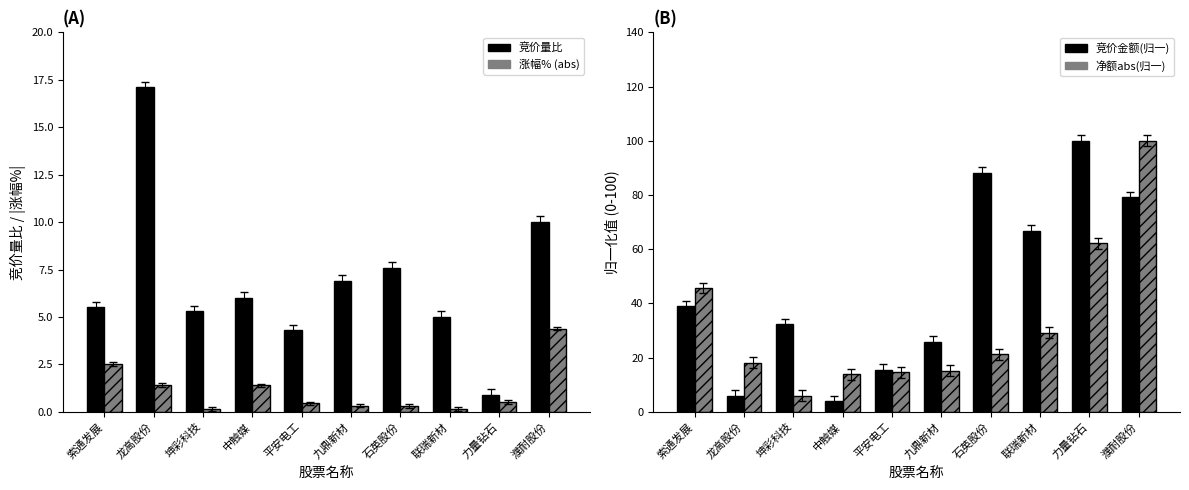

What is the minimum value for 净额abs(归一)?

6.0